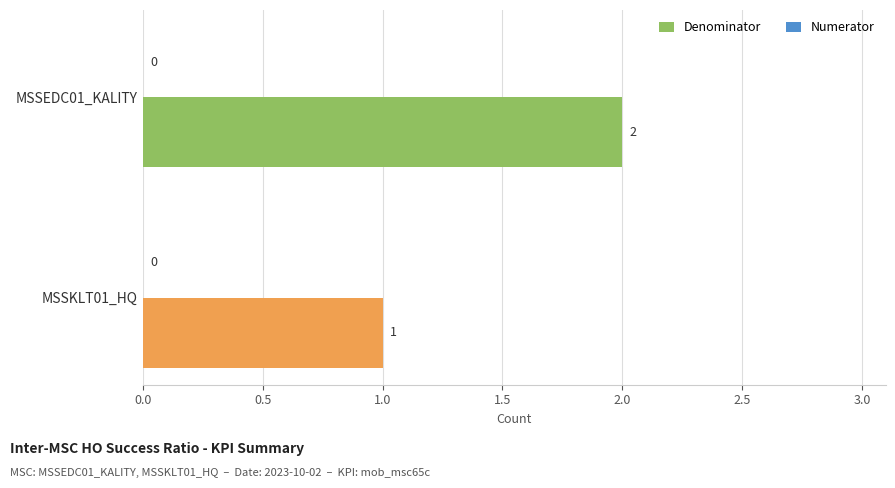

The chart shows a value of 2 at MSSEDC01_KALITY. True or false?

True